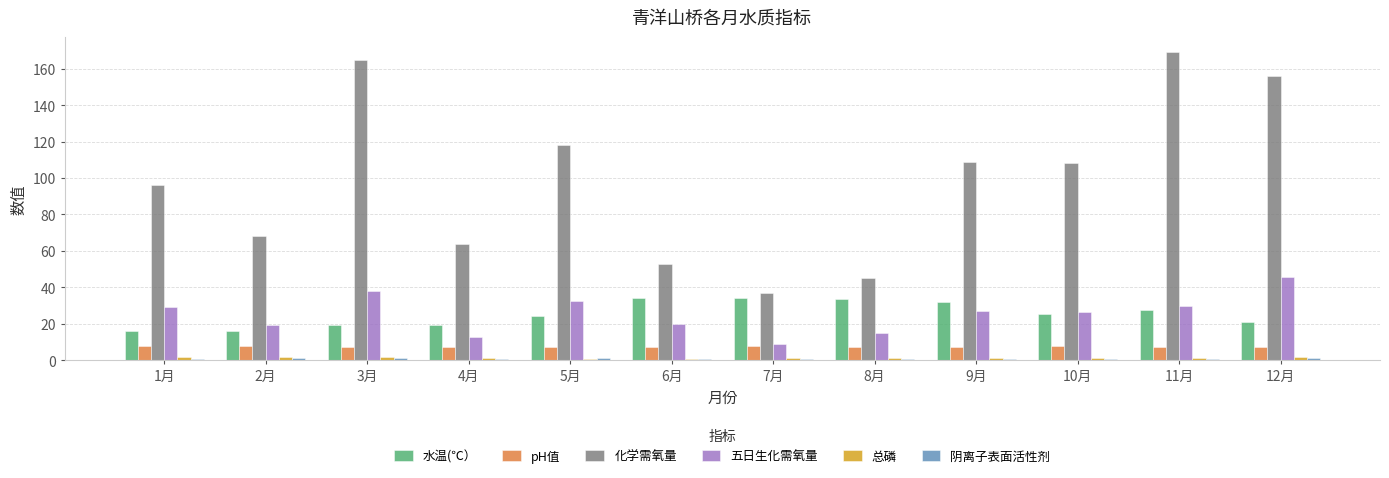

What is the label of the 5th bar from the right?

8月